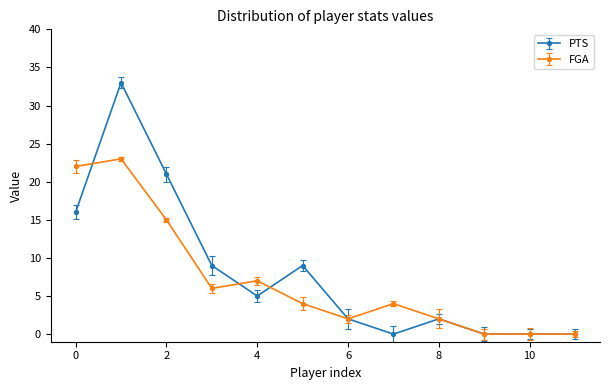

At how many categories does at least one series exceed 17?

3